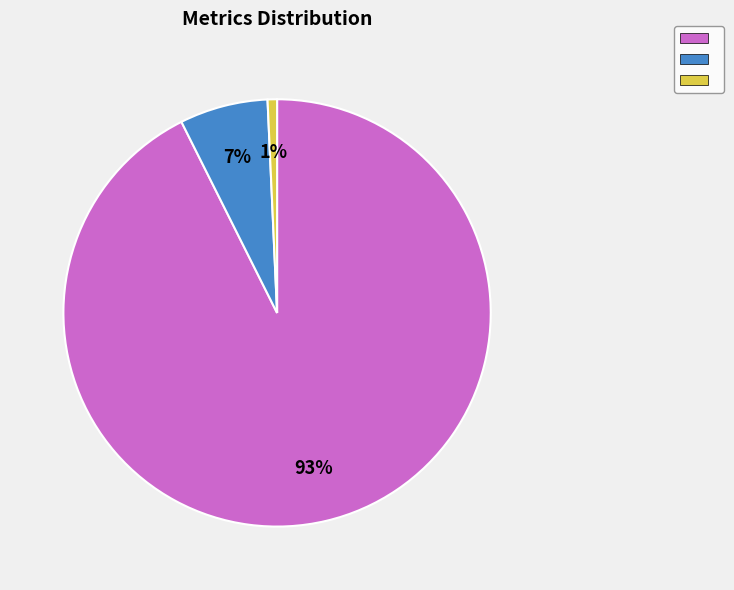

How many slices are in this pie chart?

3